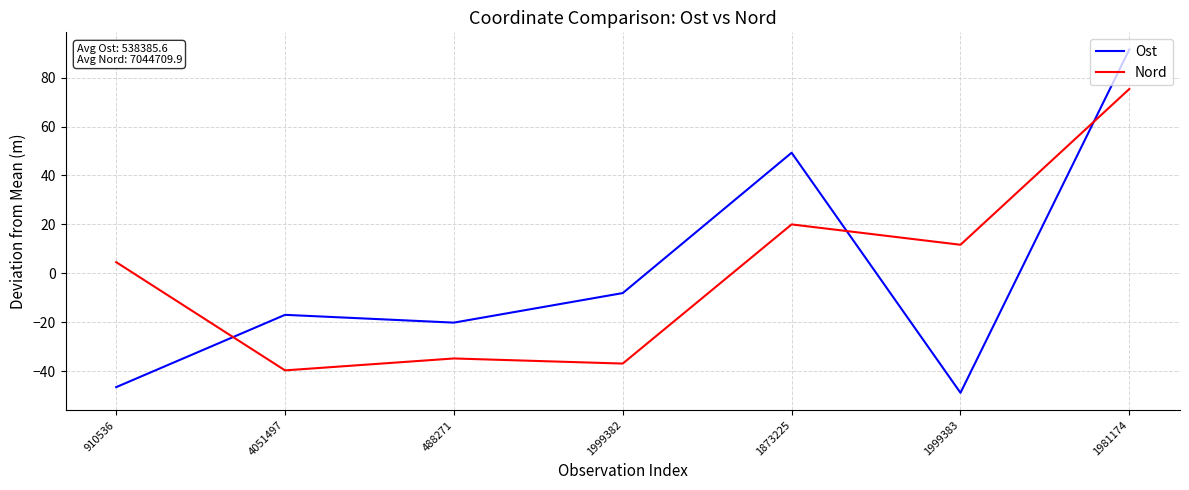

How many lines are shown in the chart?

2